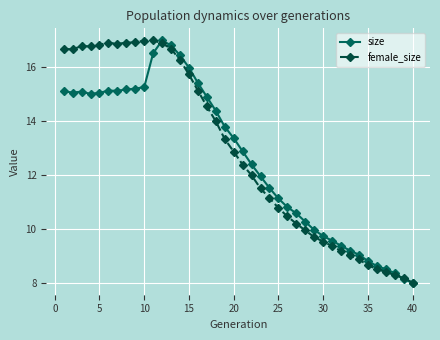

What is the minimum value for size?

8.0